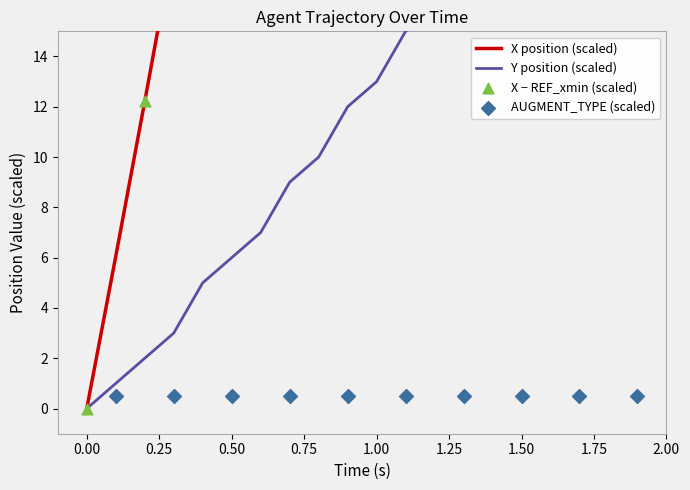

At which category is the sum across all series the highest?

1.9